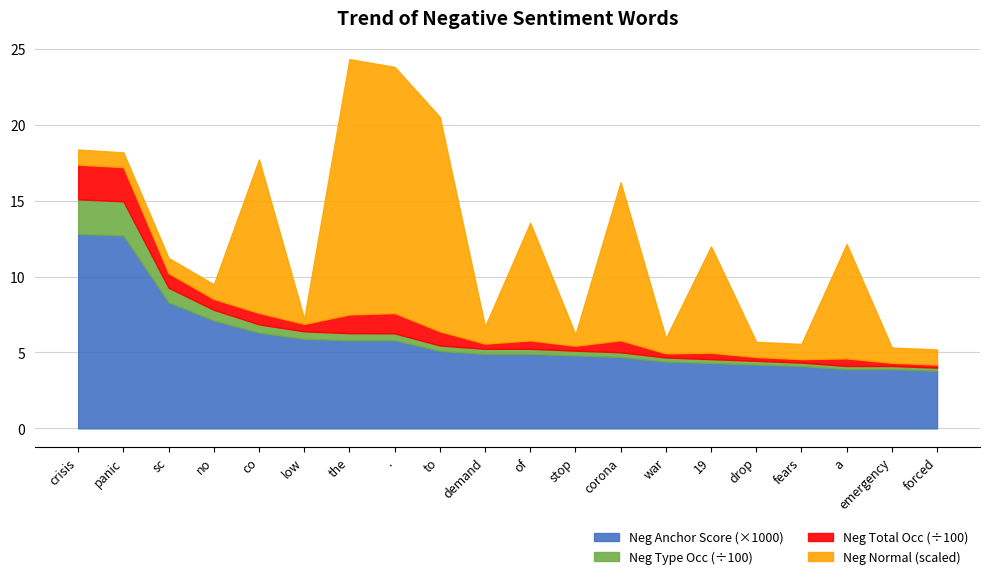

At which category is the sum across all series the highest?

the